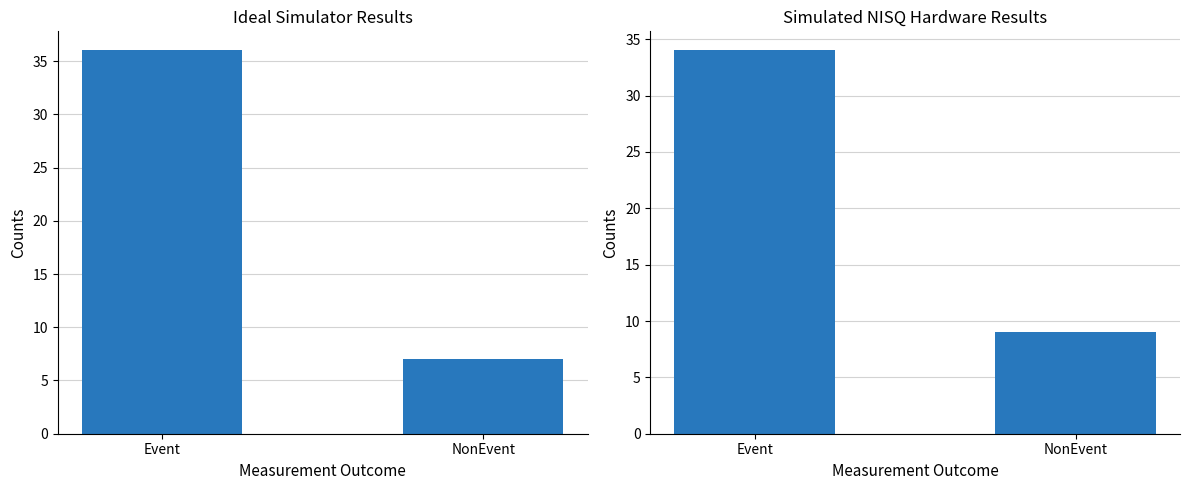

What is the greatest value displayed?

36